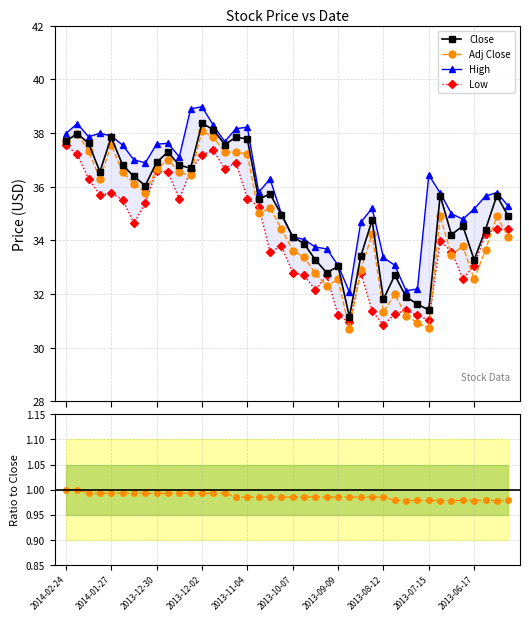

At how many categories does at least one series exceed 17?

40